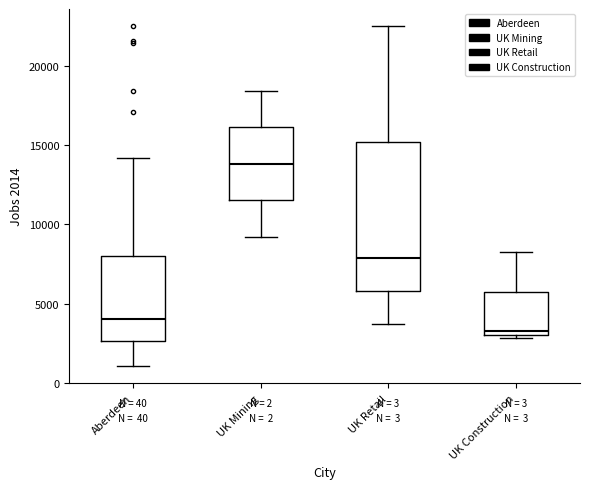

Reading left to right, transcribe this box plot: for each box, give where its median line is, the range the box spans, and where its two whiskers end, as read against the y-axis. The values are not printed on the chart, so give them approximately, as read against the axis.

Aberdeen: median 4000, box 2500 to 8000, whiskers 1000 to 14000
UK Mining: median 14000, box 11500 to 16000, whiskers 9000 to 18500
UK Retail: median 8000, box 6000 to 15000, whiskers 3500 to 22500
UK Construction: median 3500, box 3000 to 5500, whiskers 3000 (just below the box's lower edge) to 8000